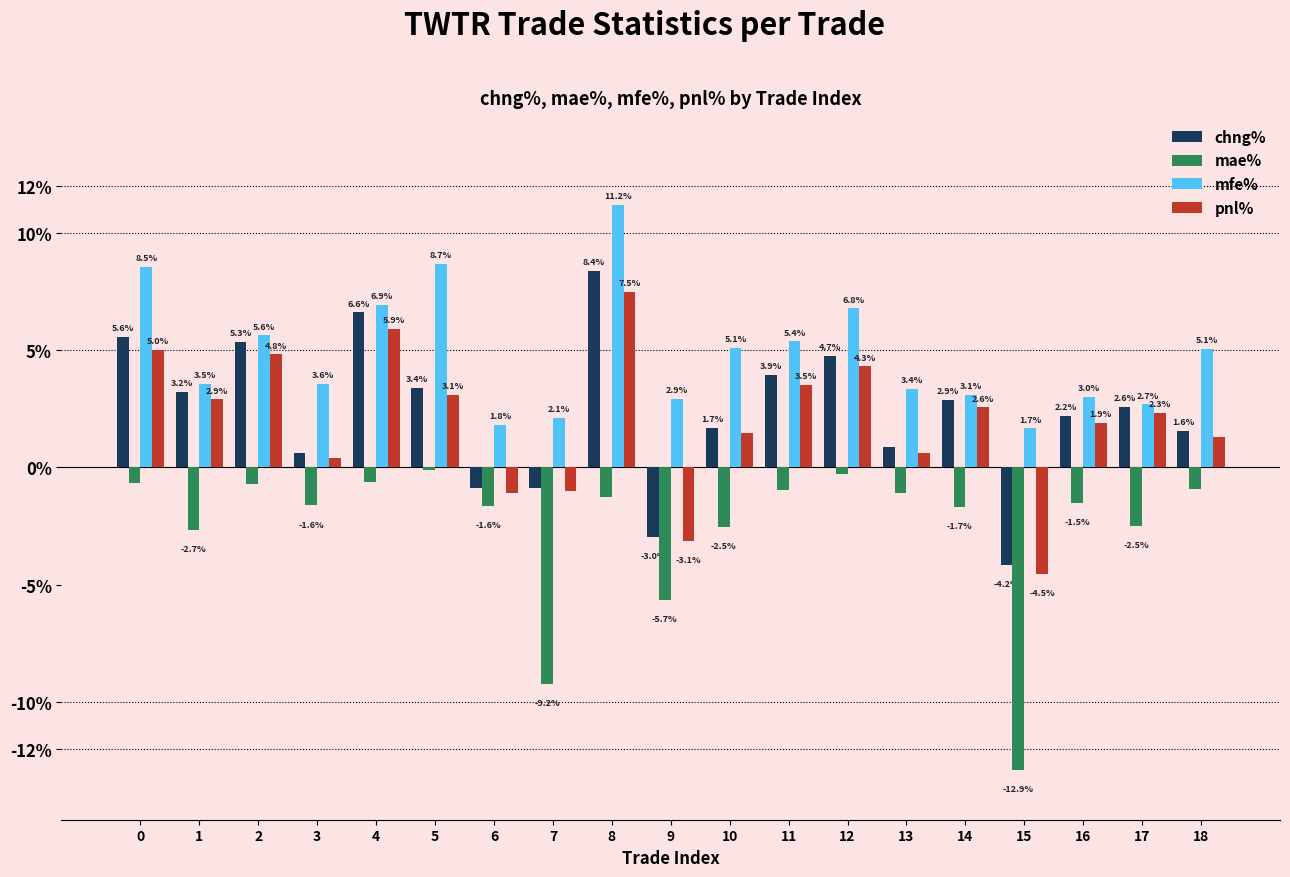

What are all the series names shown in the legend?

chng%, mae%, mfe%, pnl%